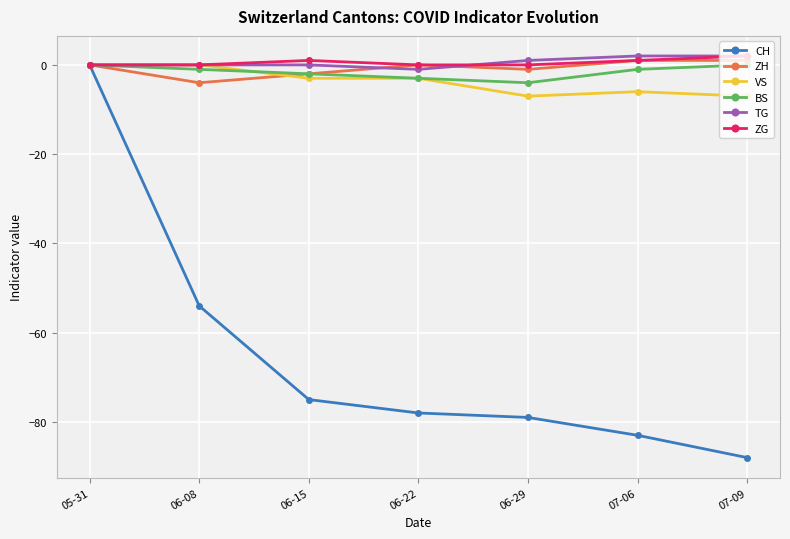

Is it true that VS equals -3 at 06-15?

True